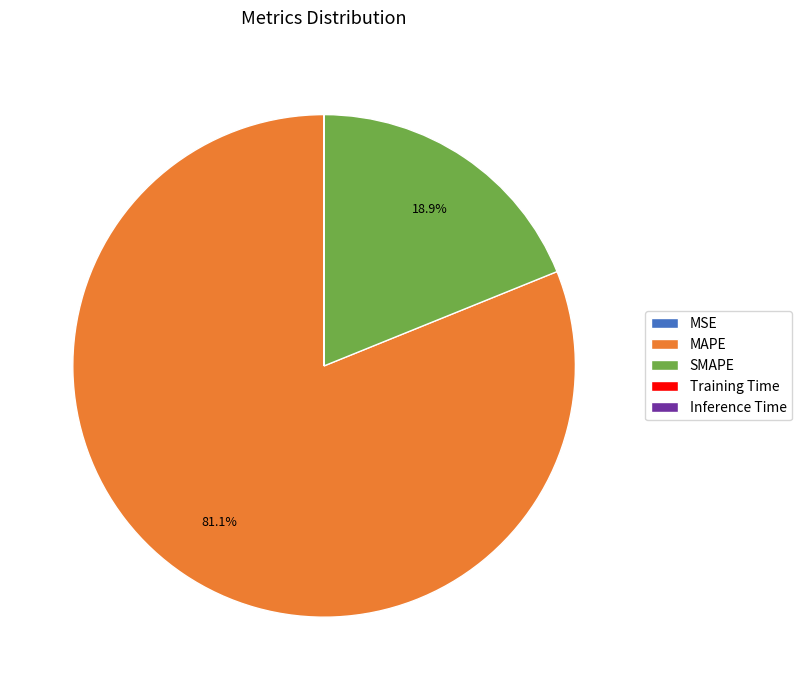

To the nearest percent, what is the average slice percentage?

20%